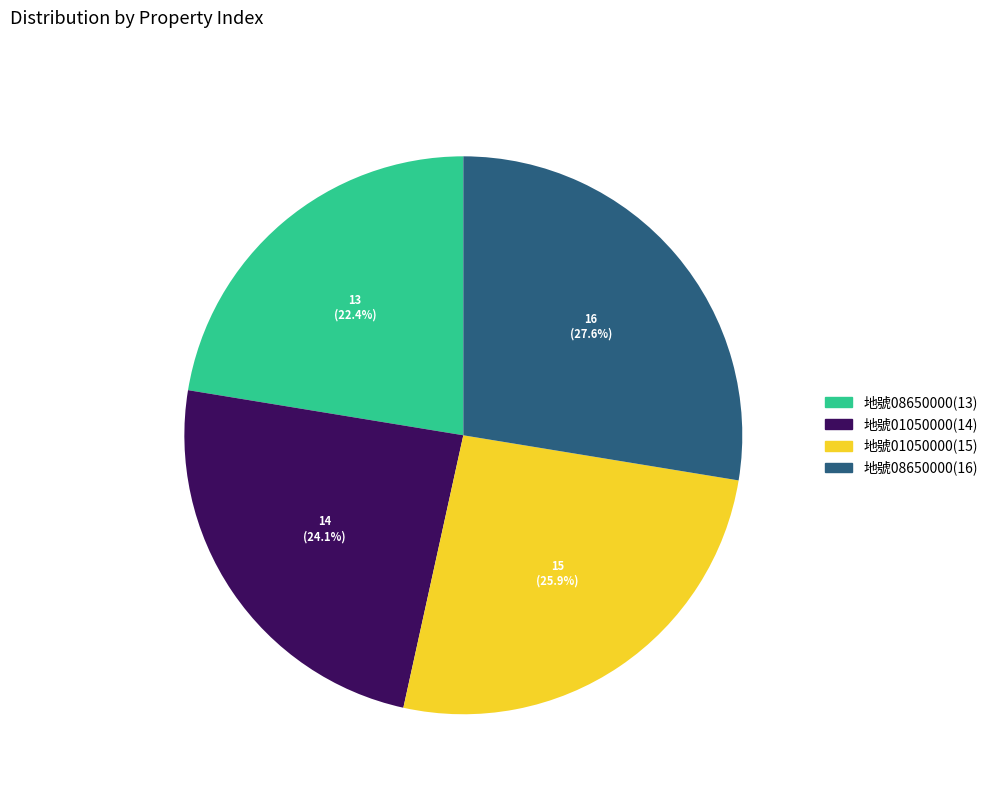

Between 臺南市麻豆區 安業段01050000地號(15) and 臺南市麻豆區 安業段01050000地號(14), which is larger?

臺南市麻豆區 安業段01050000地號(15)